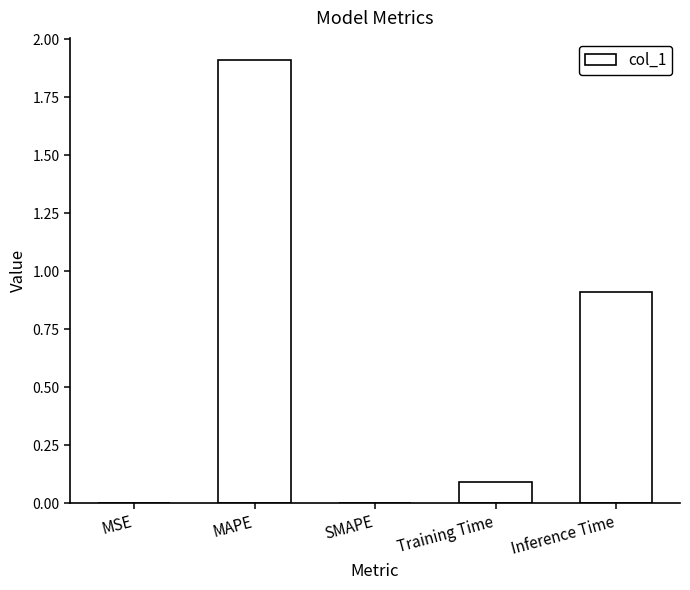

Is it true that the value at SMAPE is 0.9?

False